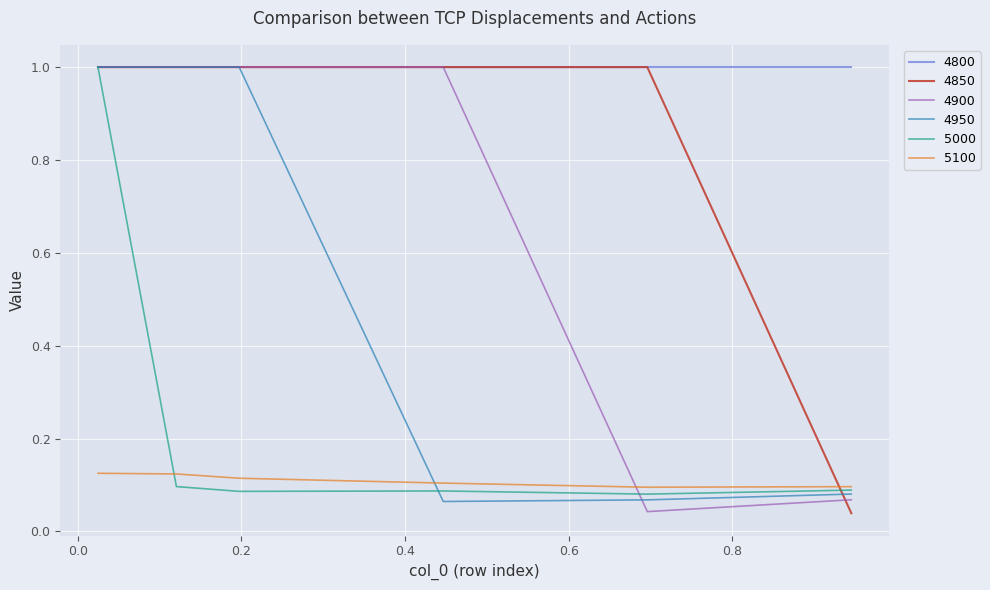

True or false: 5100 and 4800 cross at least once.

False